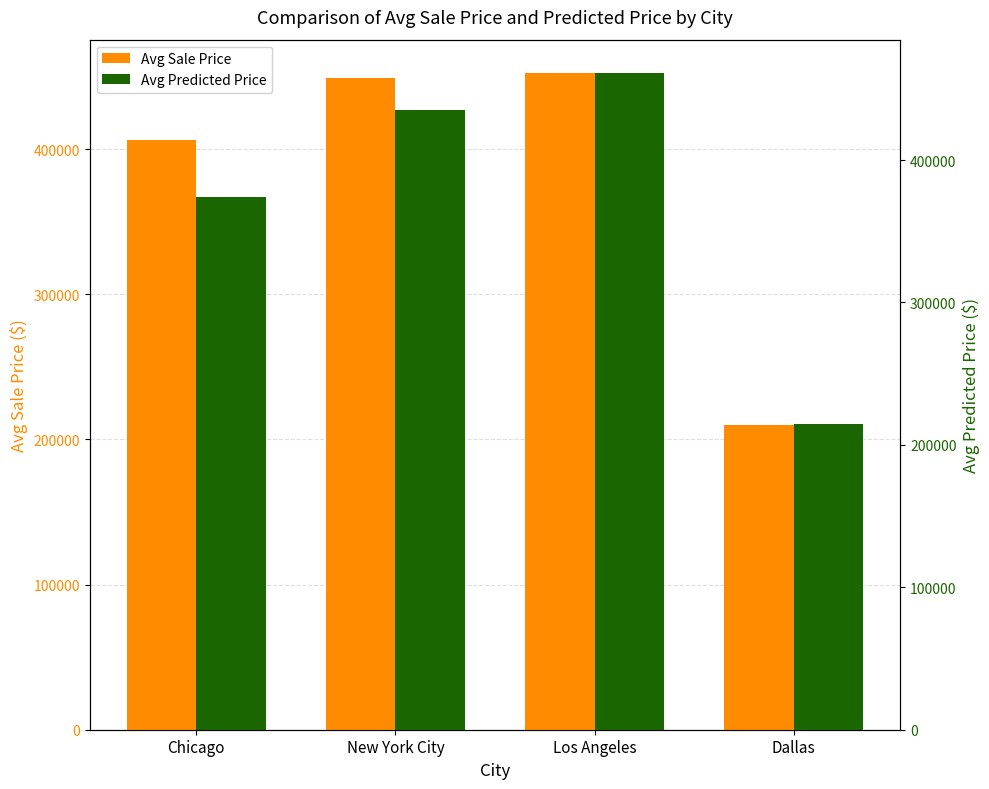

How many values in the Avg Sale Price series exceed 449136?

2